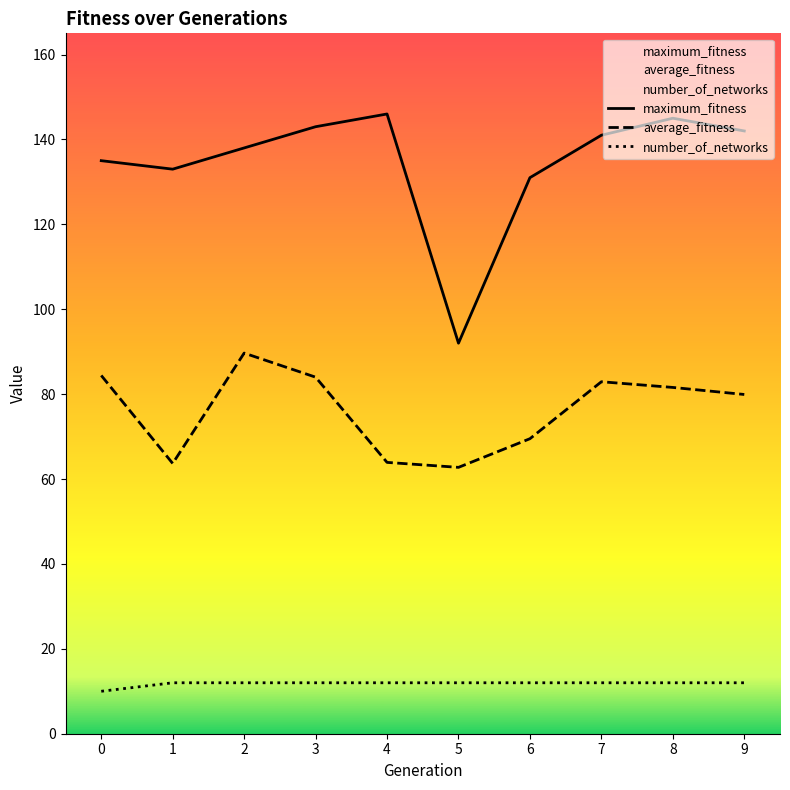

What is the sum of the average_fitness values at 0 and 4?

148.3